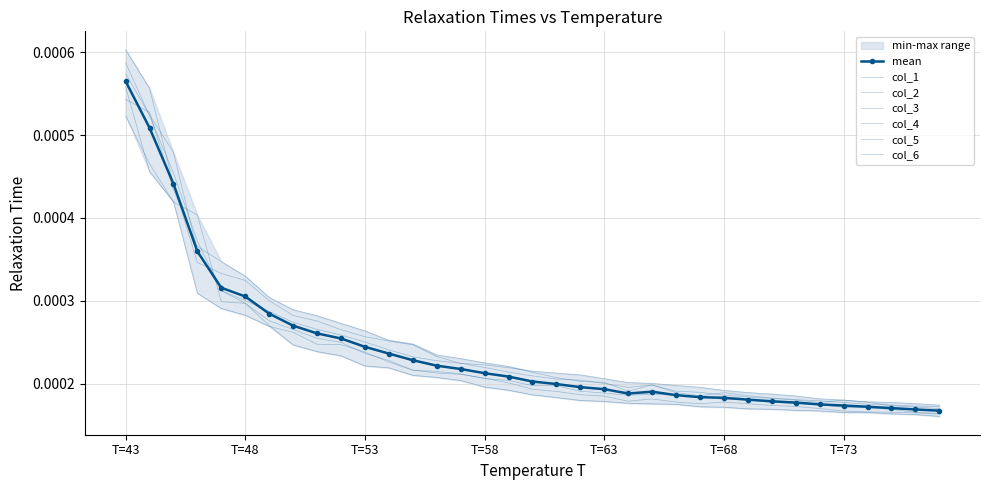

What are all the series names shown in the legend?

col_1, col_2, col_3, col_4, col_5, col_6